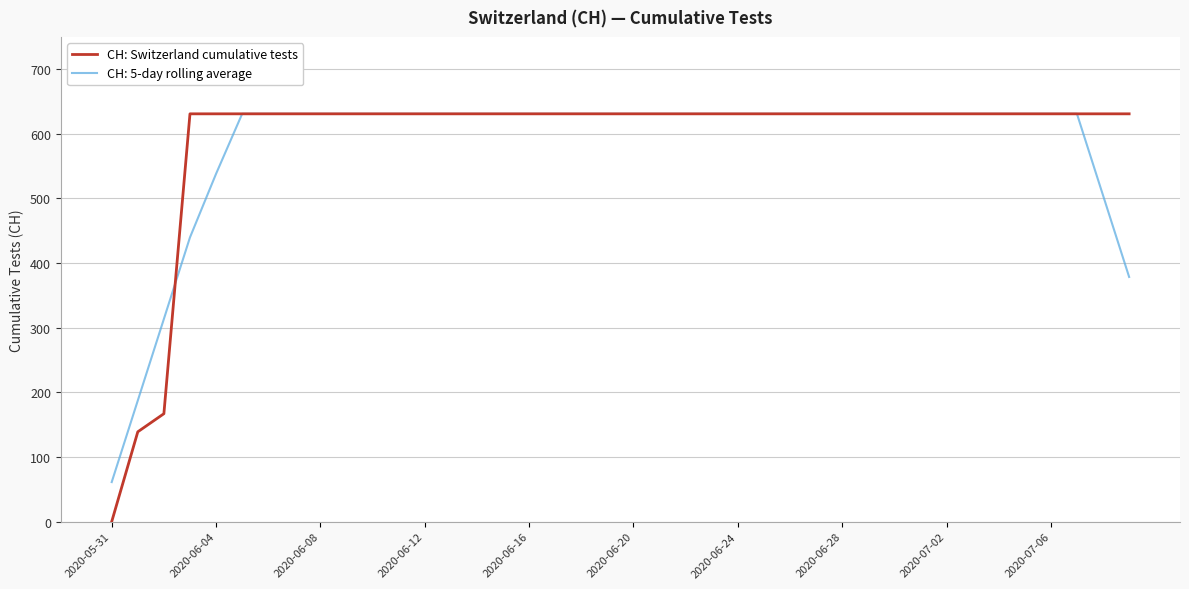

Which series has the largest range (max minus min)?

CH: Switzerland cumulative tests